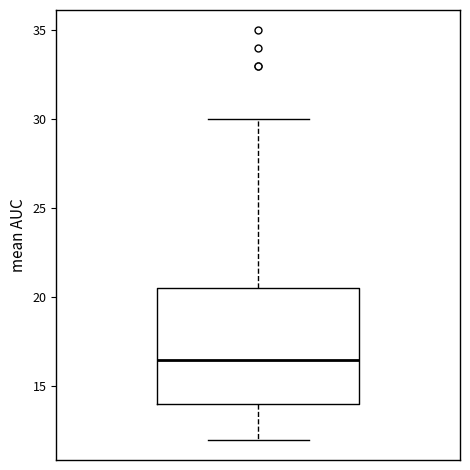

Read this box plot against the y-axis: the position of the median line, the range covered by the box, and the ends of both whiskers. The values are not printed on the chart, so give them approximately, as read against the axis.

median 16.5, box 14.0 to 20.5, whiskers 12.0 to 30.0